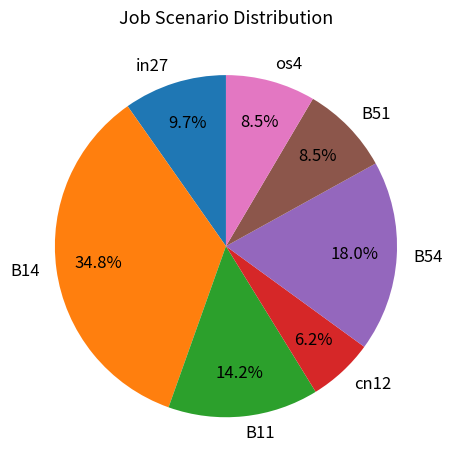

Is it true that B11 is 27% of the pie?

False